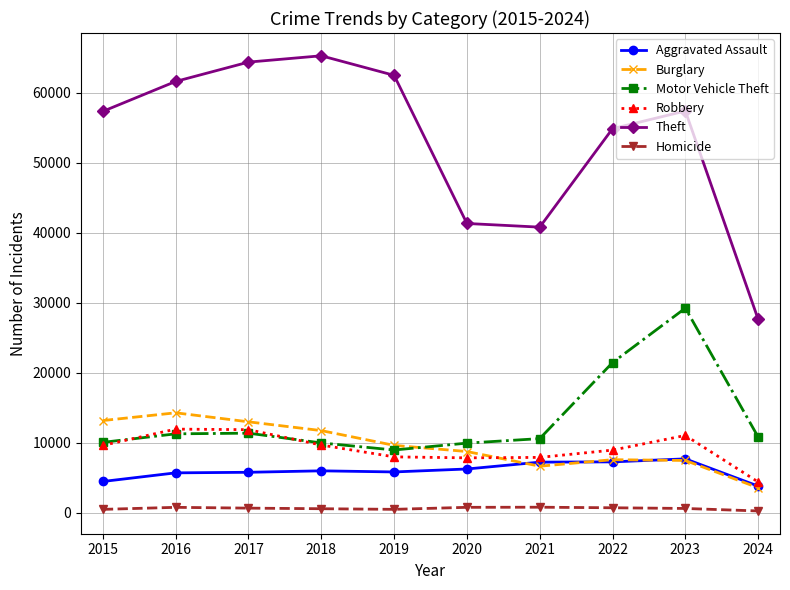

How many values in the Robbery series are below 9638?

5